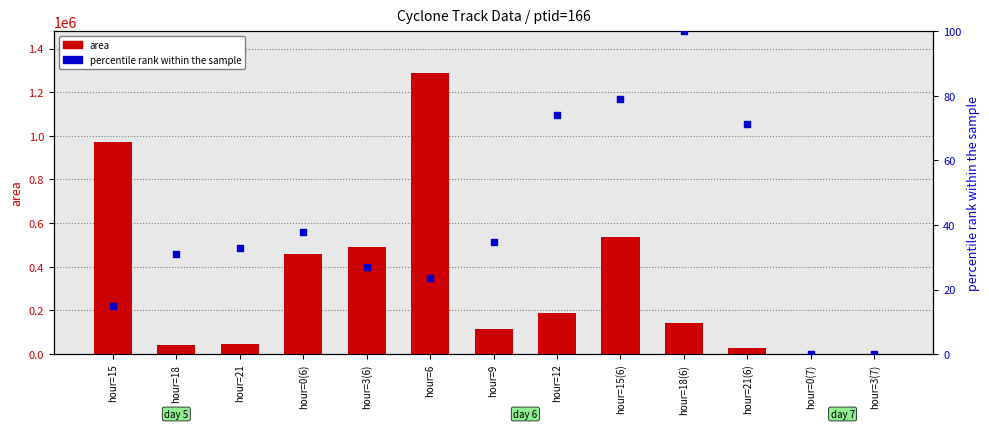

Which series reaches the minimum Y coordinate?

area